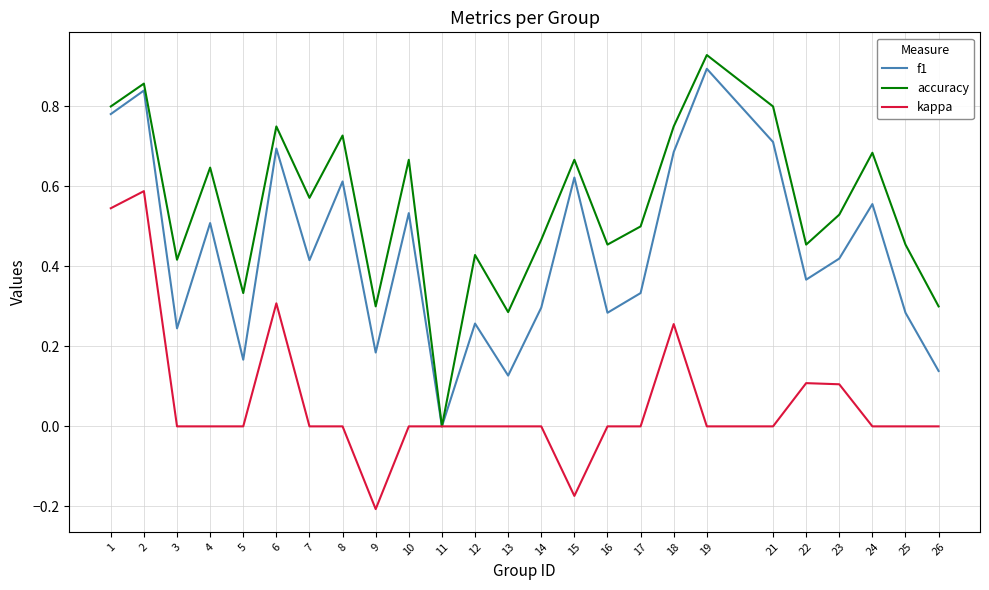

True or false: kappa has a value of 0.4 at 1.

False